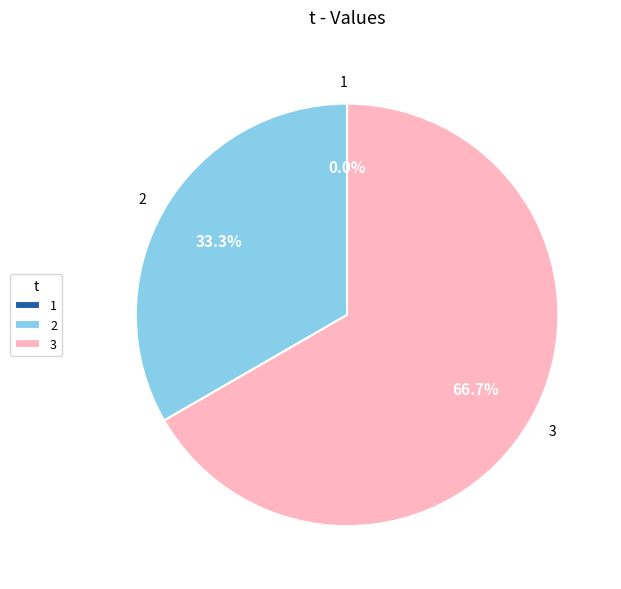

How many slices are in this pie chart?

3